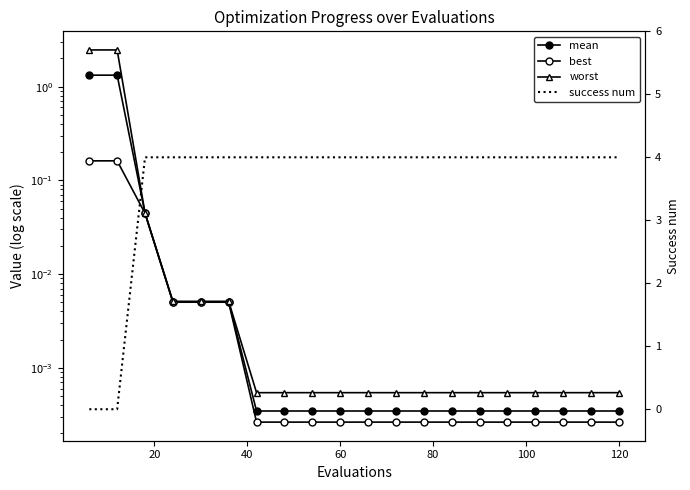

What is the difference between the maximum and second lowest values in the success num series?

4.0